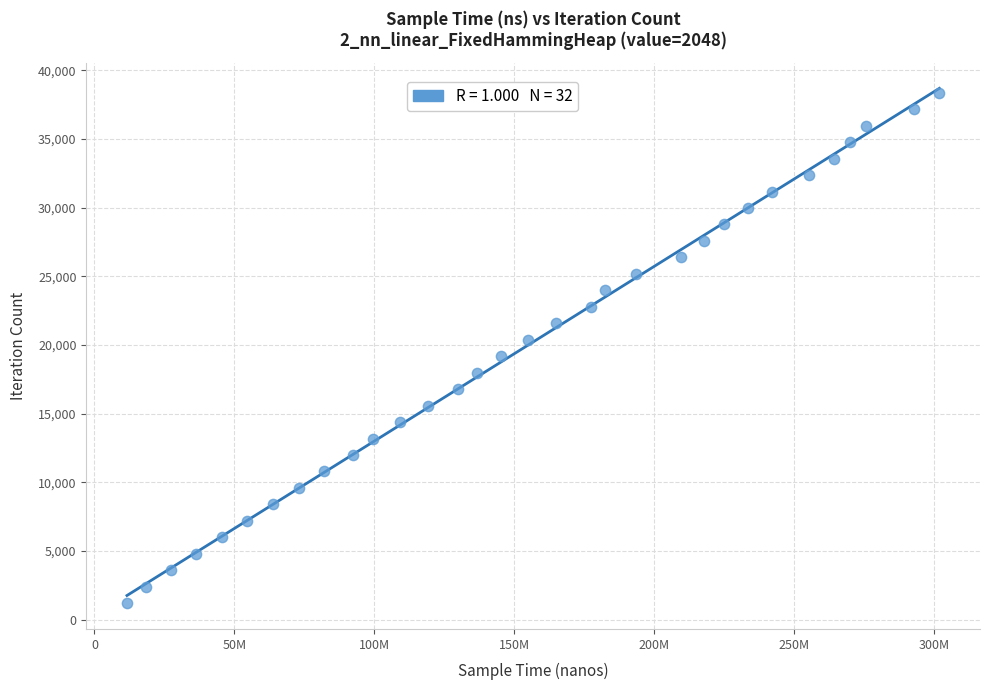

What is the range of X values (max minus min)?

290243700